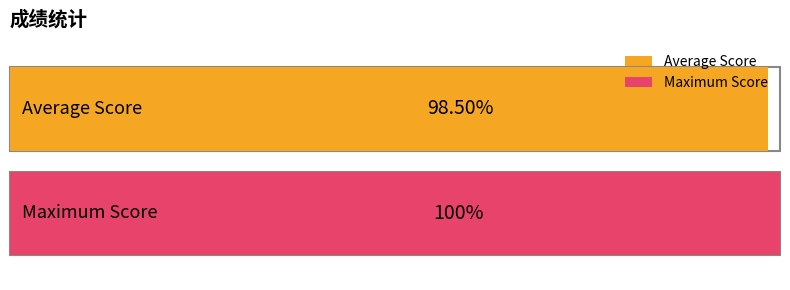

The value at 1 is 1. True or false?

True